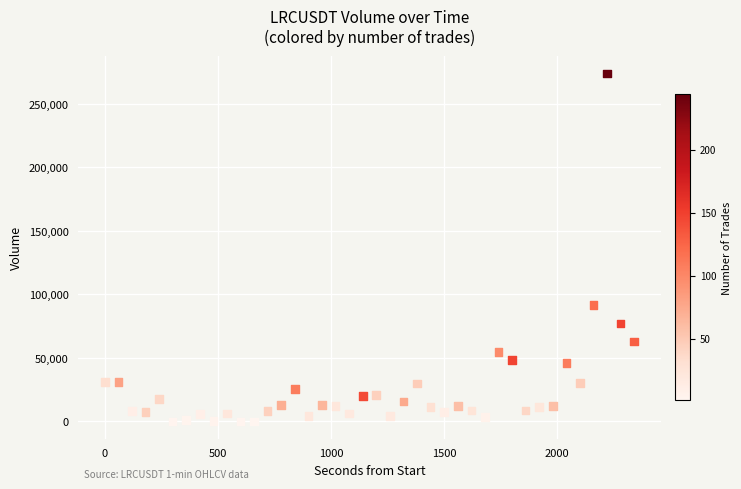

What Y value in the scatter plot is closest to 136979?

91594